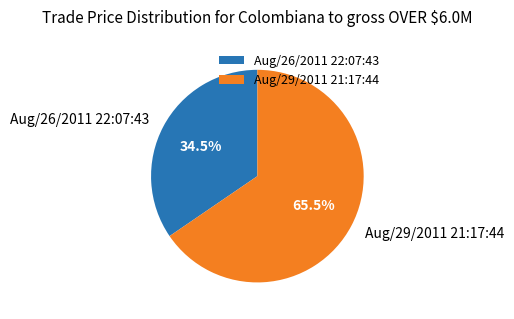

The Aug/26/2011 22:07:43 slice represents 40% of the pie. True or false?

False